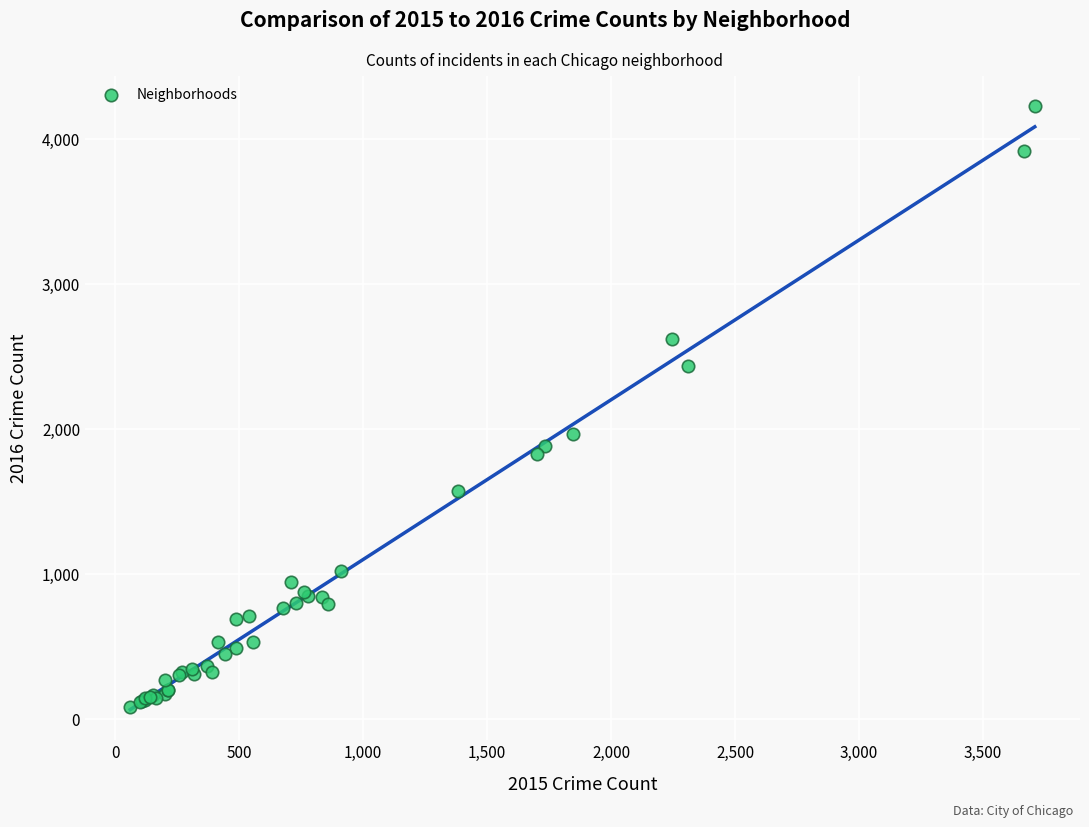

What Y value in the scatter plot is closest to 2154?

1966